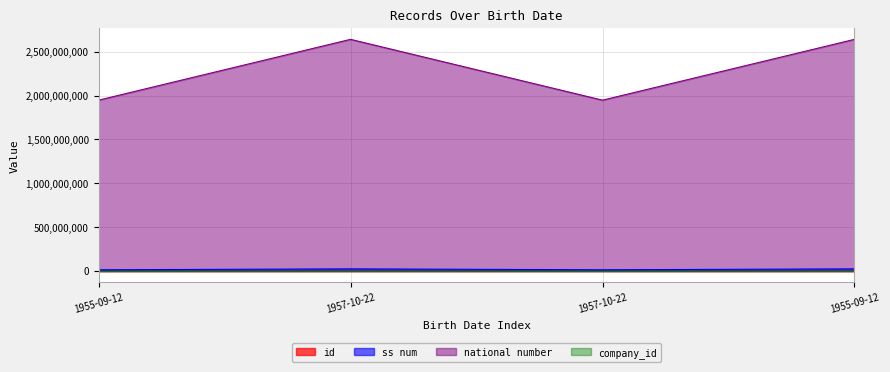

Count the number of categories in the chart.

4